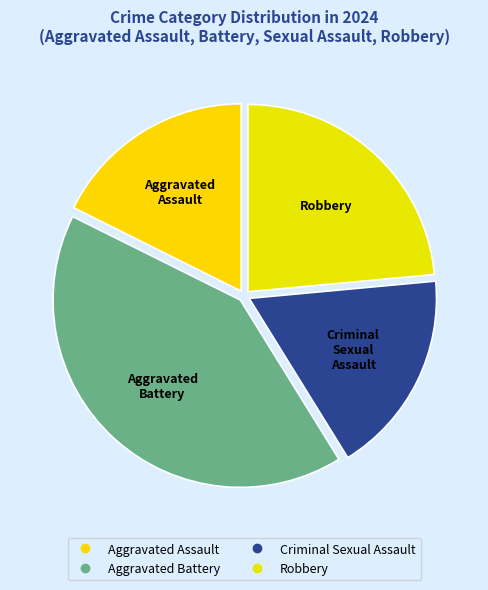

The Criminal Sexual Assault slice represents 18% of the pie. True or false?

True